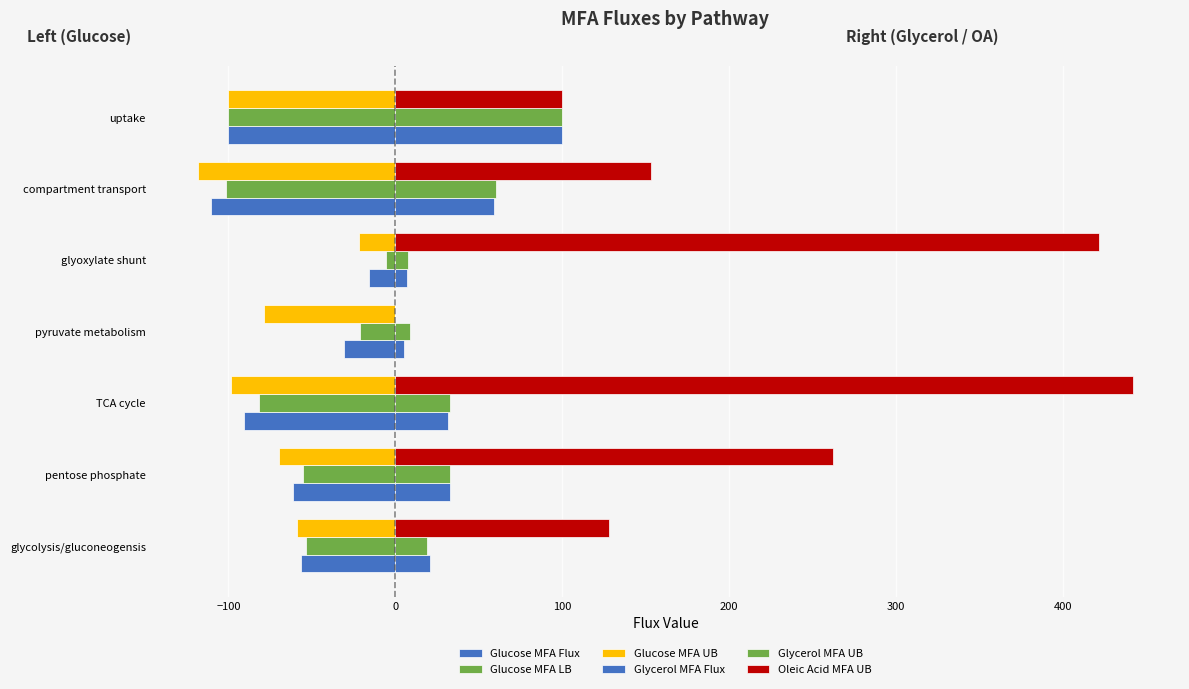

How many data points does each series have?

7